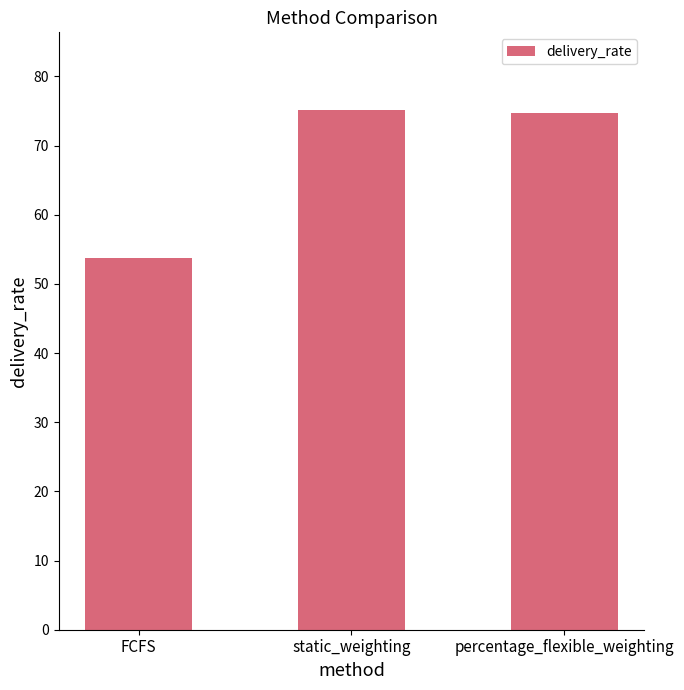

The value at static_weighting is 33.2. True or false?

False